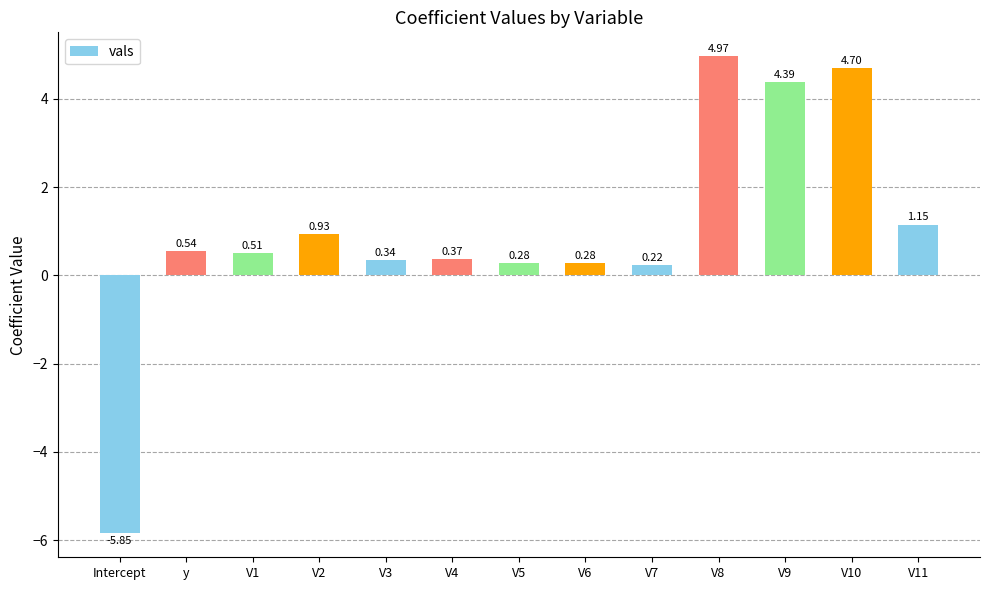

Between Intercept and V11, which is larger?

V11